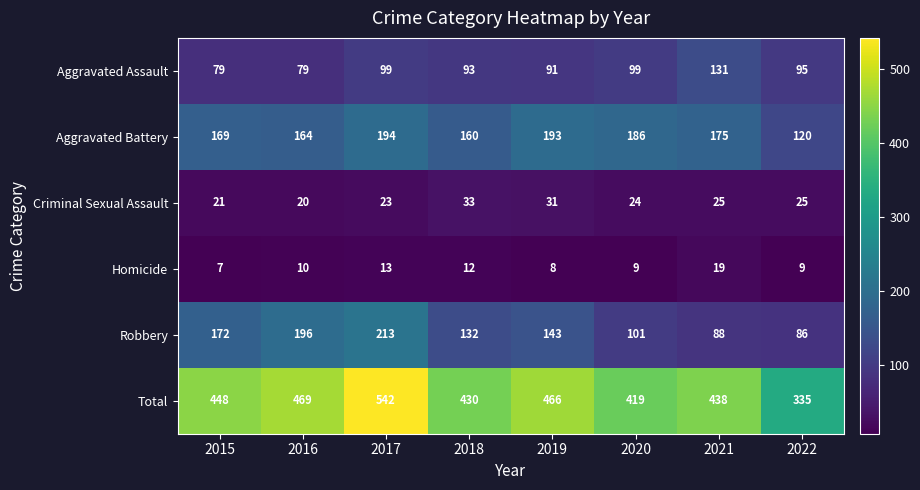

Where is Total nearest to the value 438?

2021